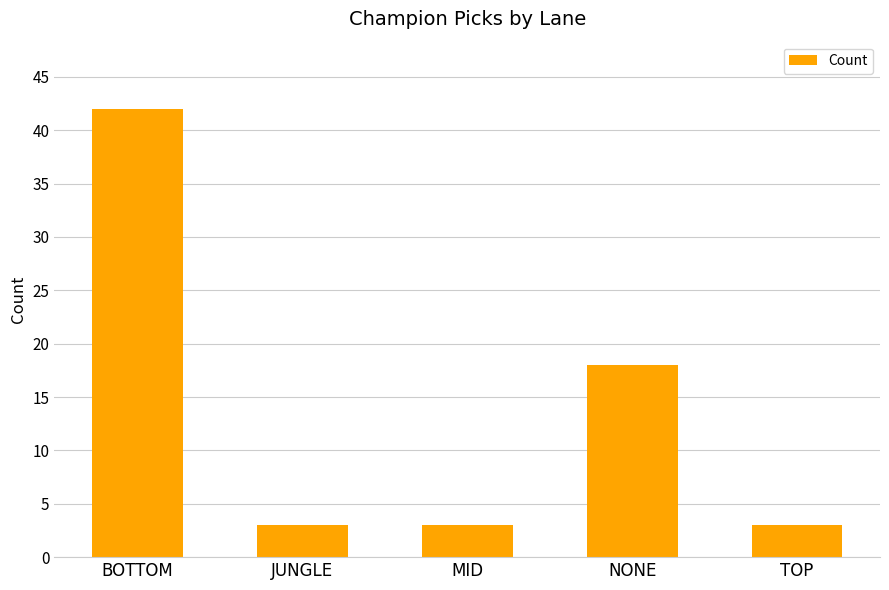

Are the bars horizontal?

No